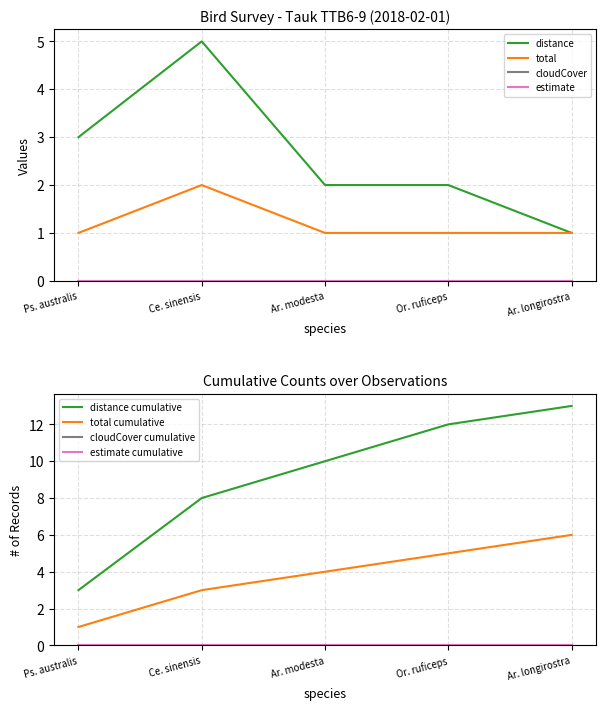

Which series has the largest range (max minus min)?

distance